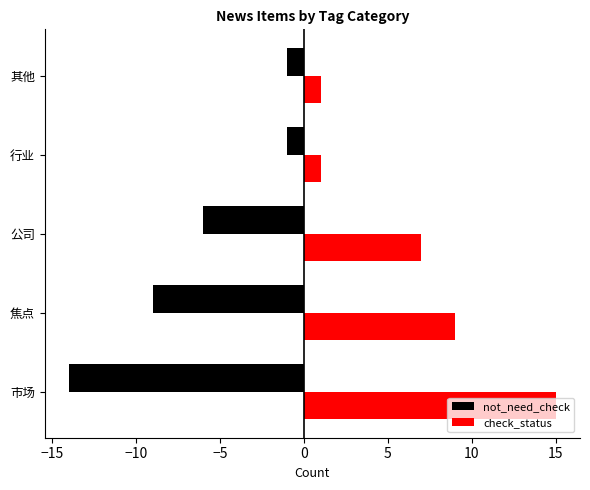

Which series has the largest total across all categories?

check_status